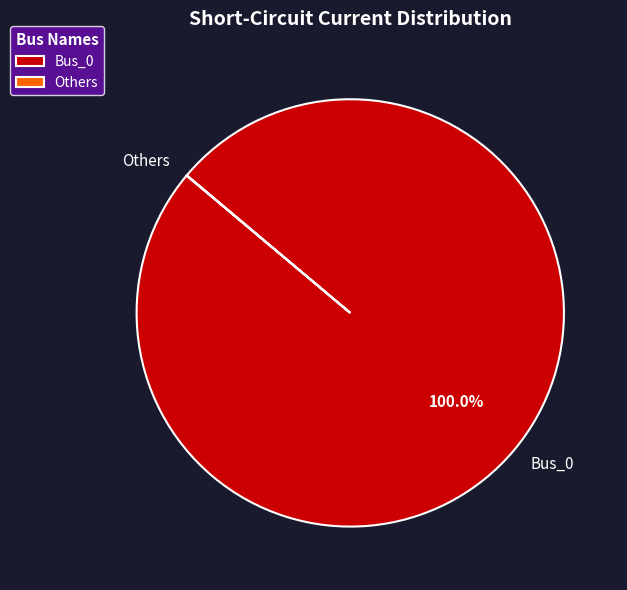

Does any single category account for the majority?

Yes